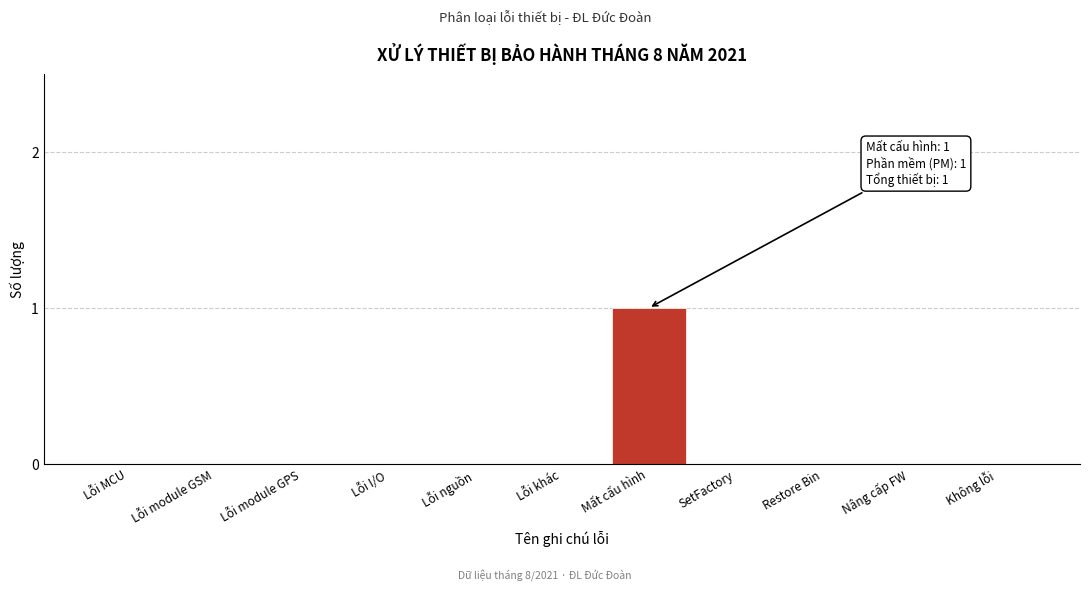

Reading left to right, transcribe all the data shown in this chart.

Lỗi MCU=0	Lỗi module GSM=0	Lỗi module GPS=0	Lỗi I/O=0	Lỗi nguồn=0	Lỗi khác=0	Mất cấu hình=1	SetFactory=0	Restore Bin=0	Nâng cấp FW=0	Không lỗi=0